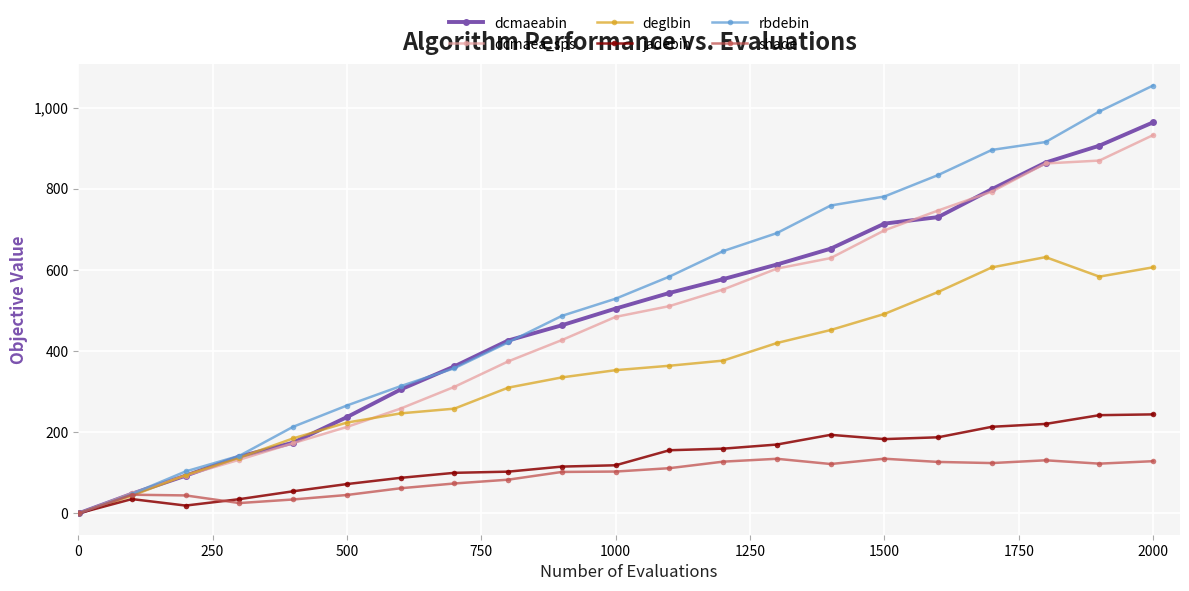

What is the value of the dcmaeabin point at the 2nd from the left?

48.2